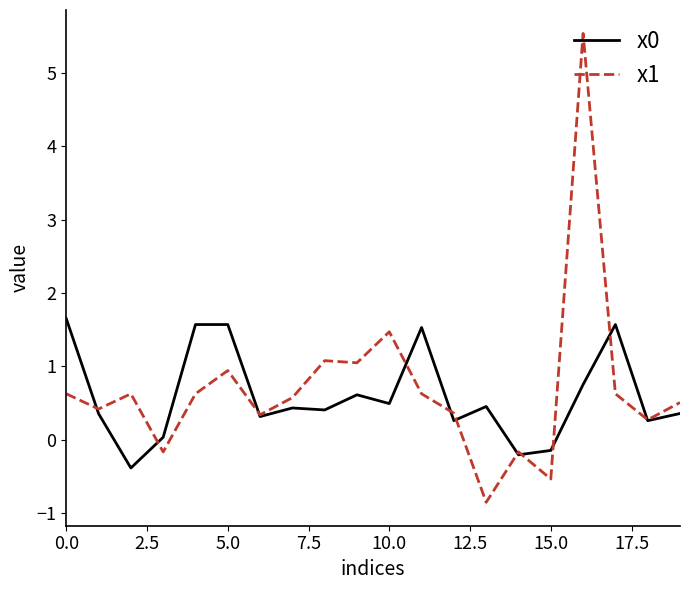

Which series has the widest spread of values?

x1